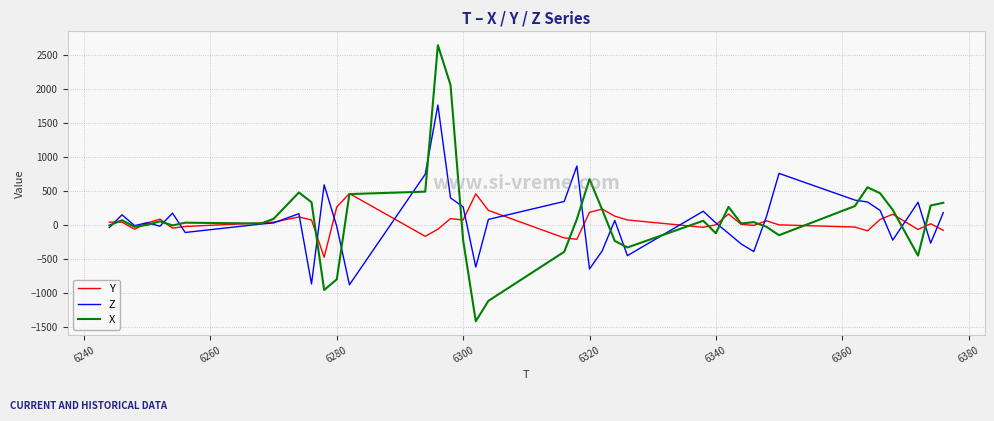

At how many categories does at least one series exceed 1734?

2